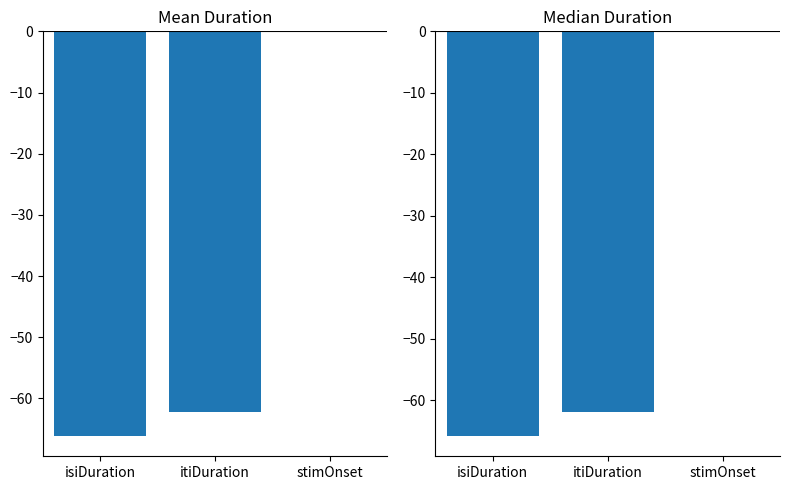

Which series has the largest total across all categories?

Median Duration